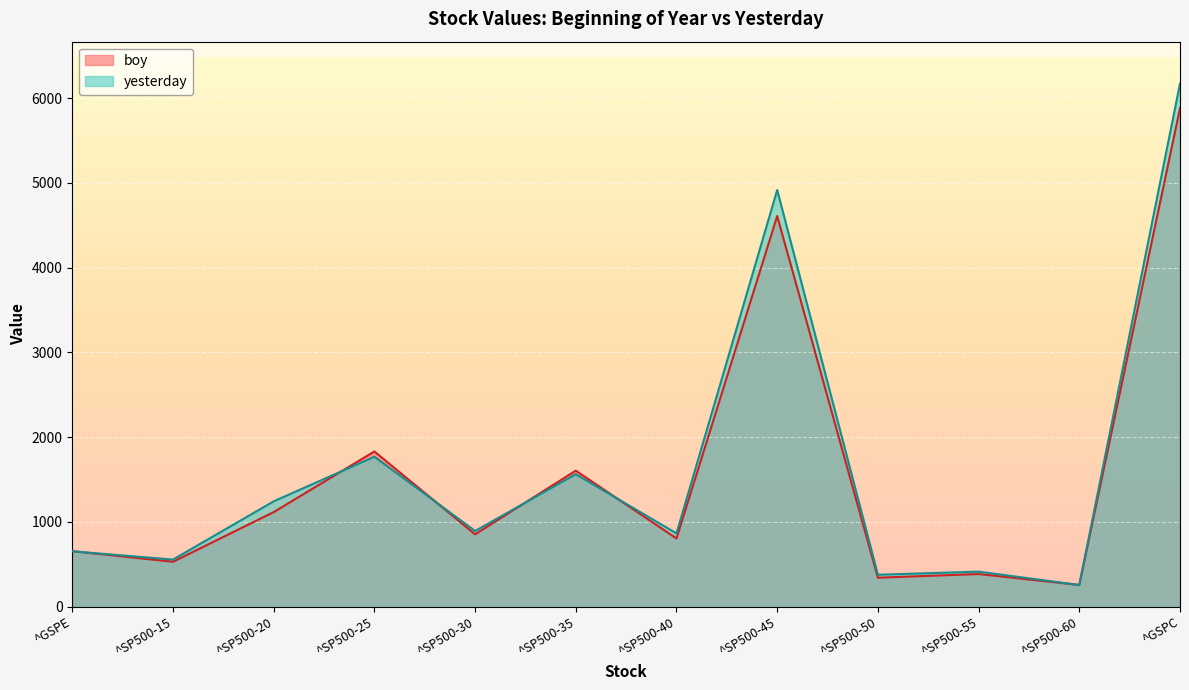

At how many categories does at least one series exceed 518?

9